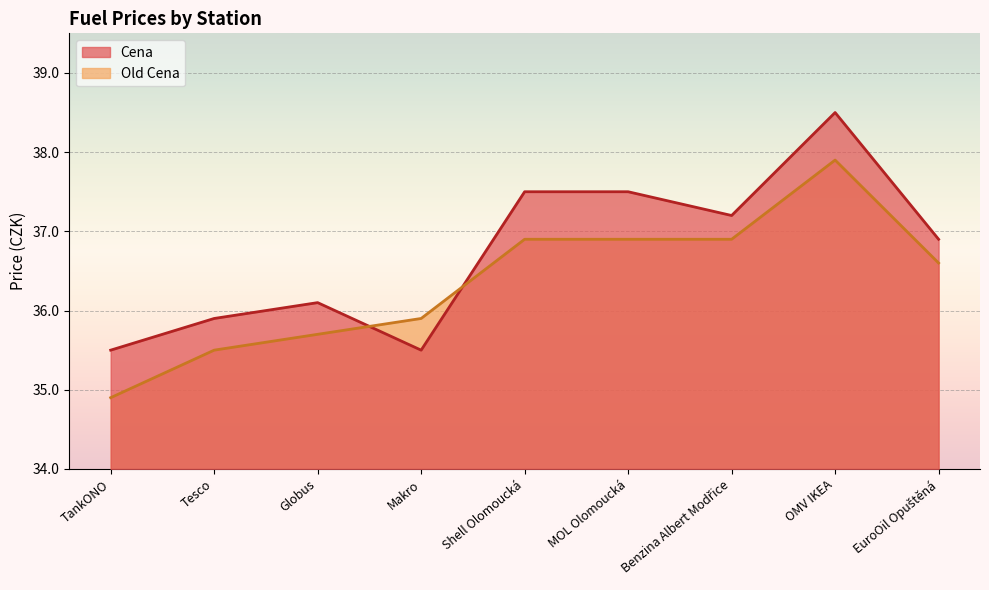

True or false: Cena has more than 2 points higher than both neighbors.

False